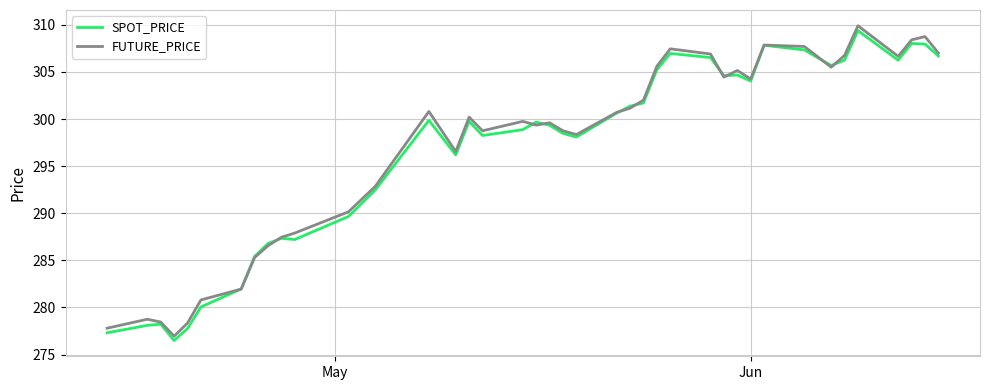

What is the smallest value displayed?

276.5